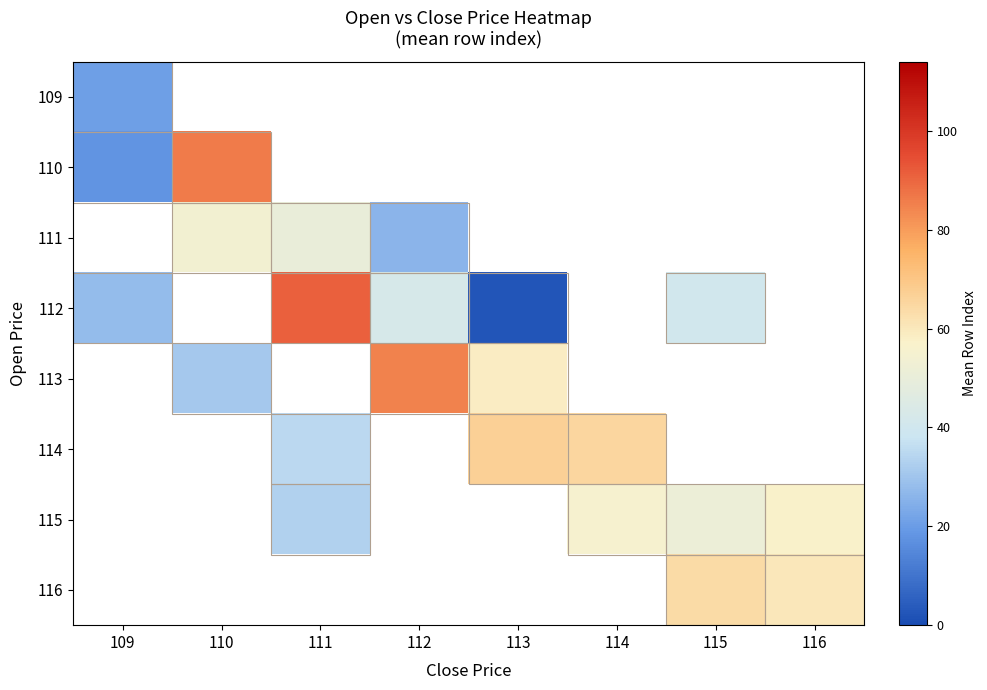

True or false: 110 has a value of 140.0 at 110.

False